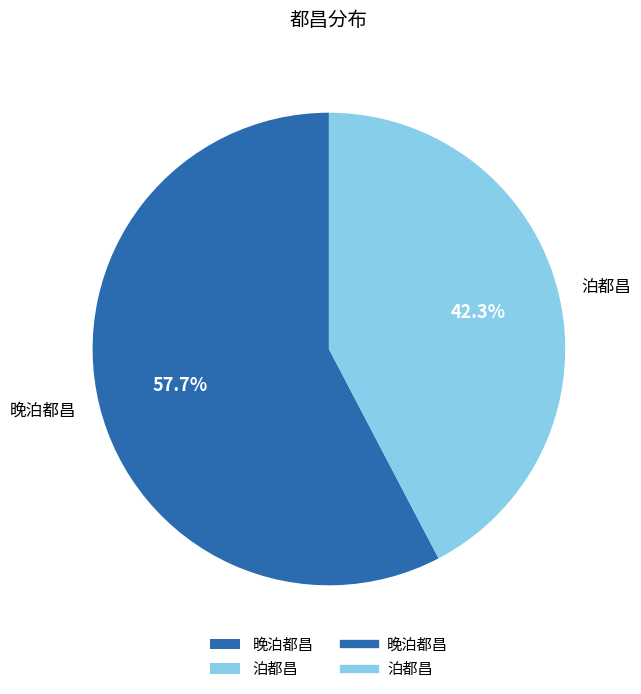

How many segments does this pie chart have?

2